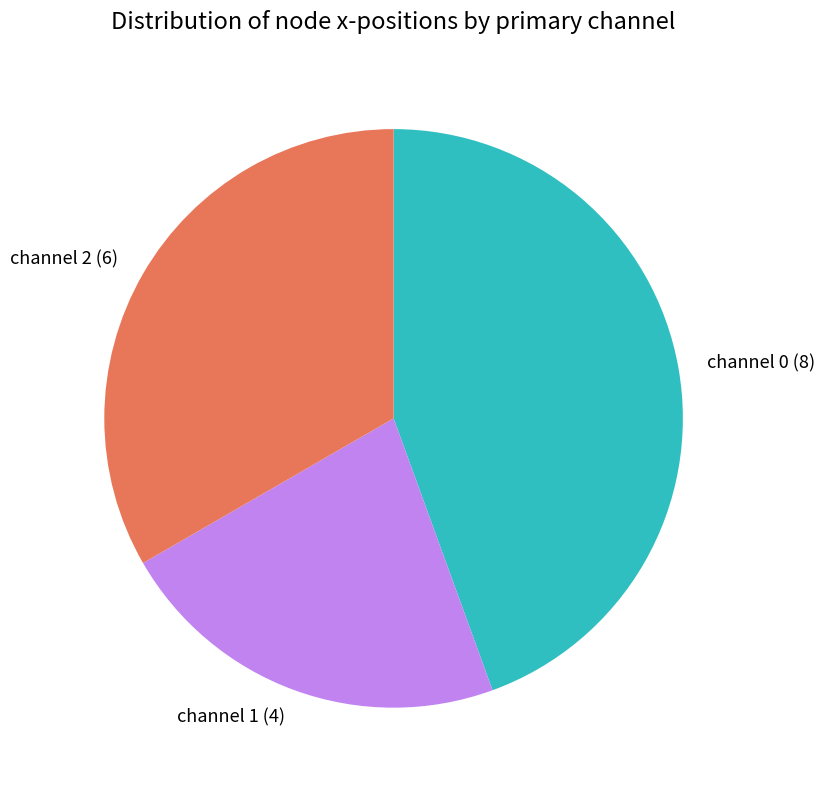

True or false: channel 2 (6) accounts for 33% of the total.

True